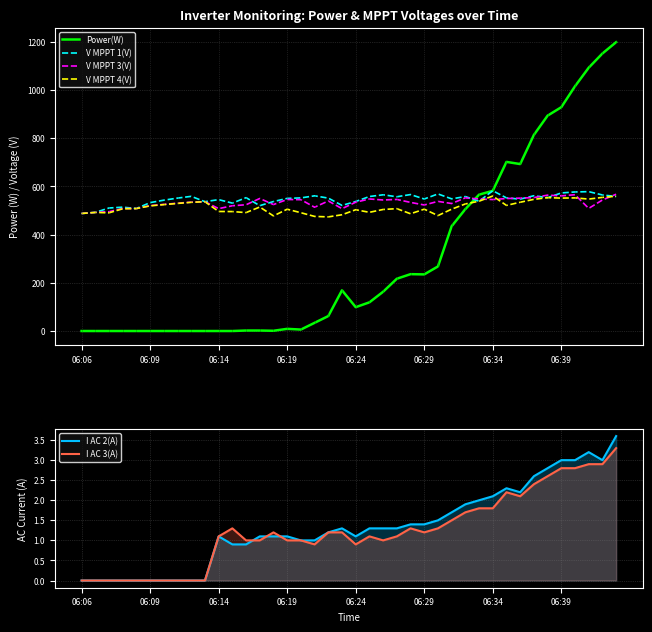

Is it true that V MPPT 3(V) equals 545.9 at 06:19?

True